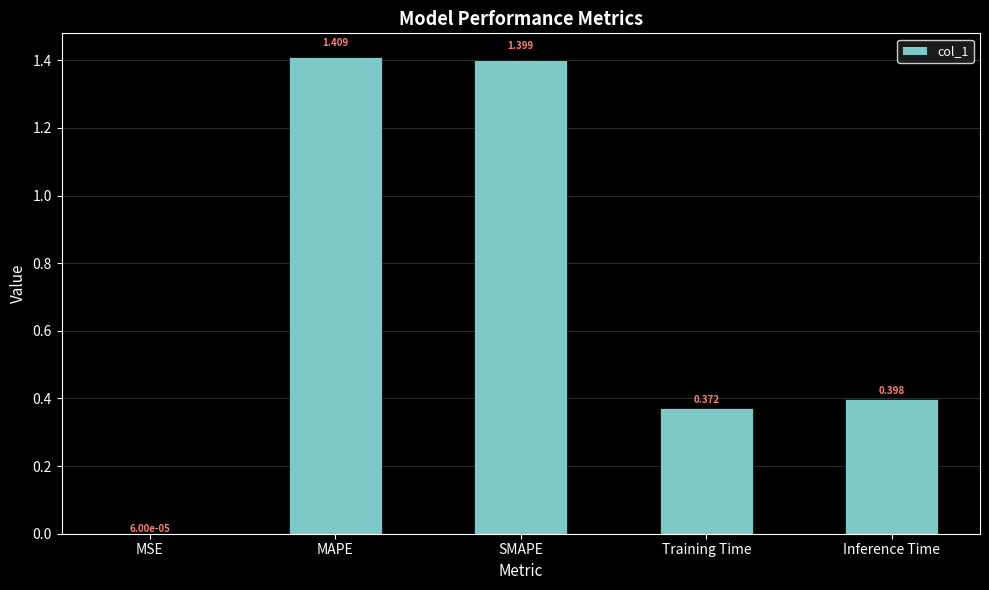

Which label corresponds to the largest value in the chart?

MAPE